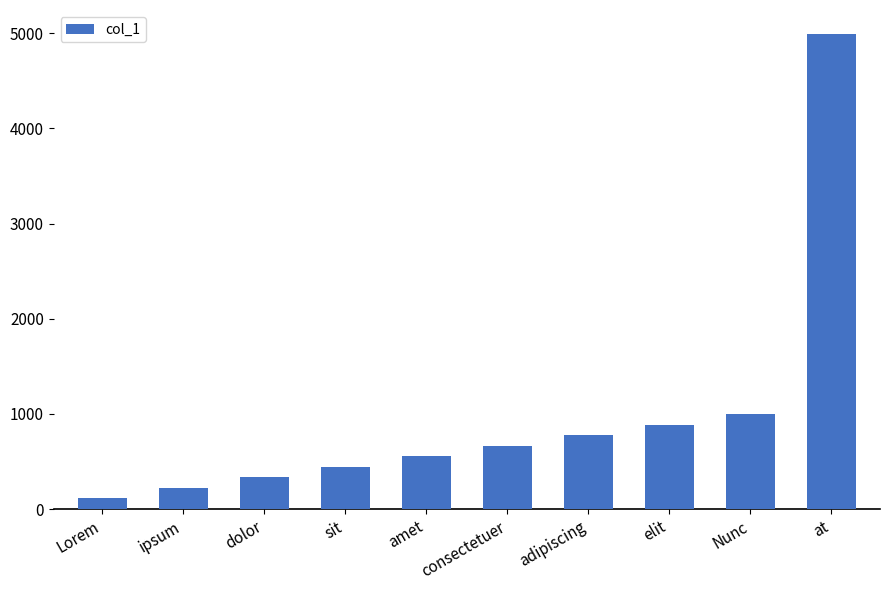

How many data points does each series have?

10